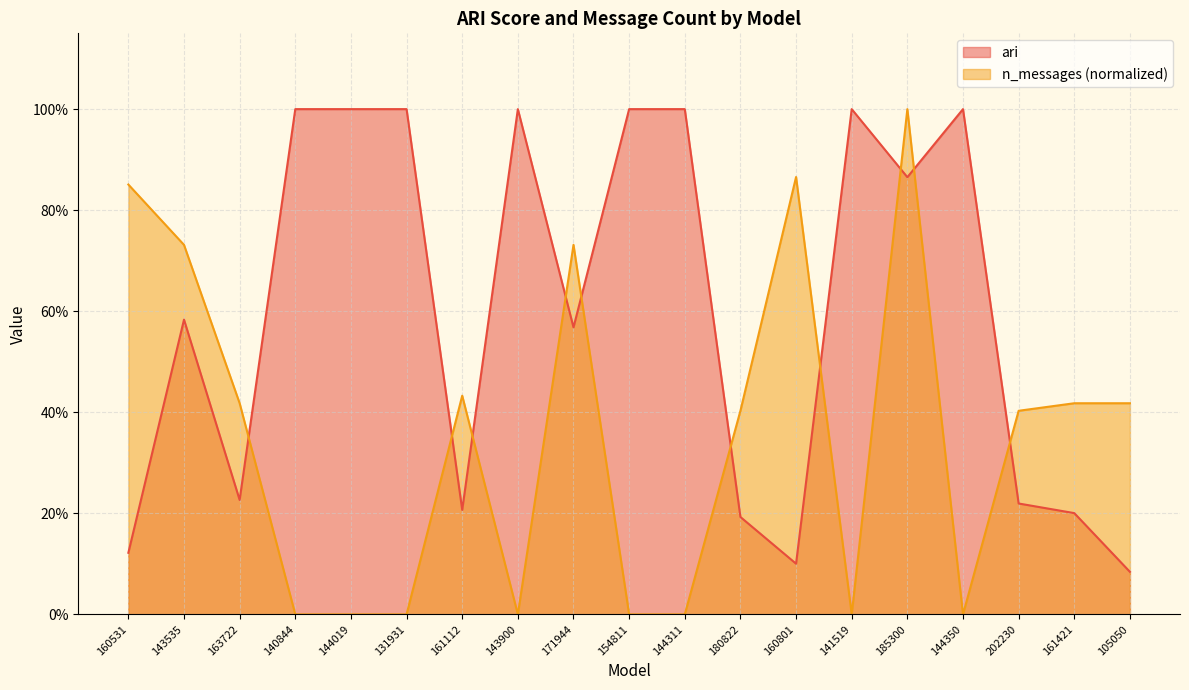

How many data points does each series have?

19